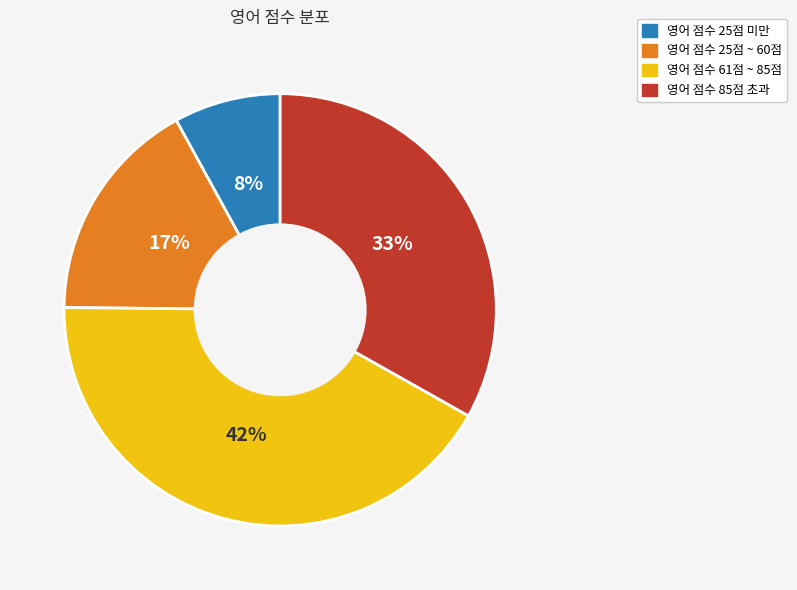

To the nearest percent, what is the difference between the largest and smallest slice percentages?

34%